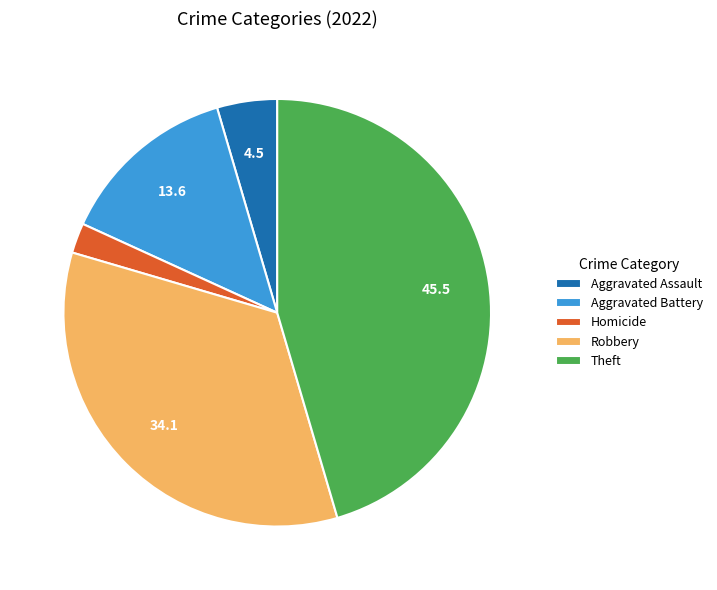

Is the sum of Homicide and Aggravated Battery greater than half?

No